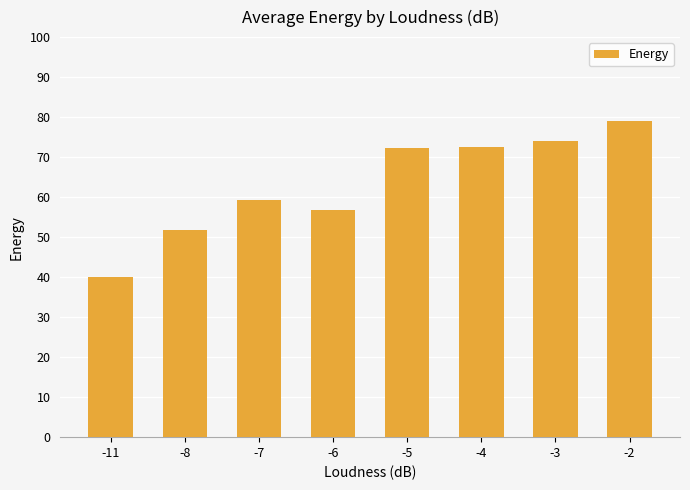

What is the greatest value displayed?

79.0